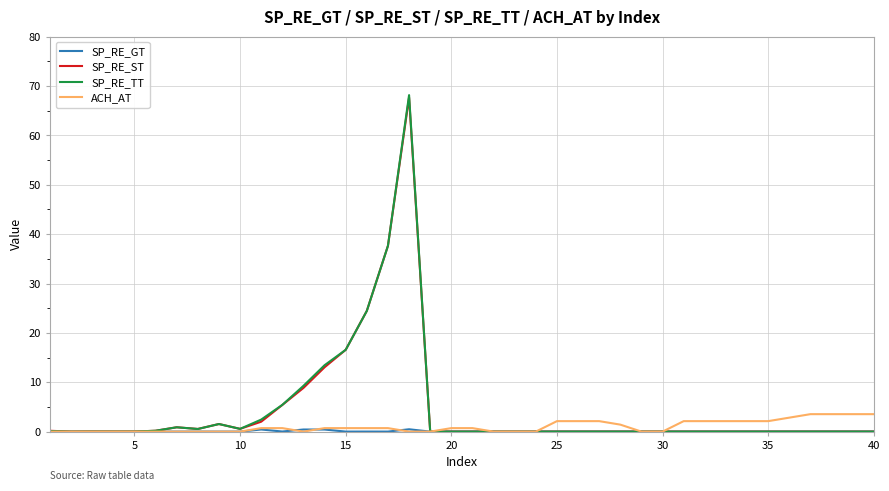

What is the sum of all SP_RE_ST values?

179.6